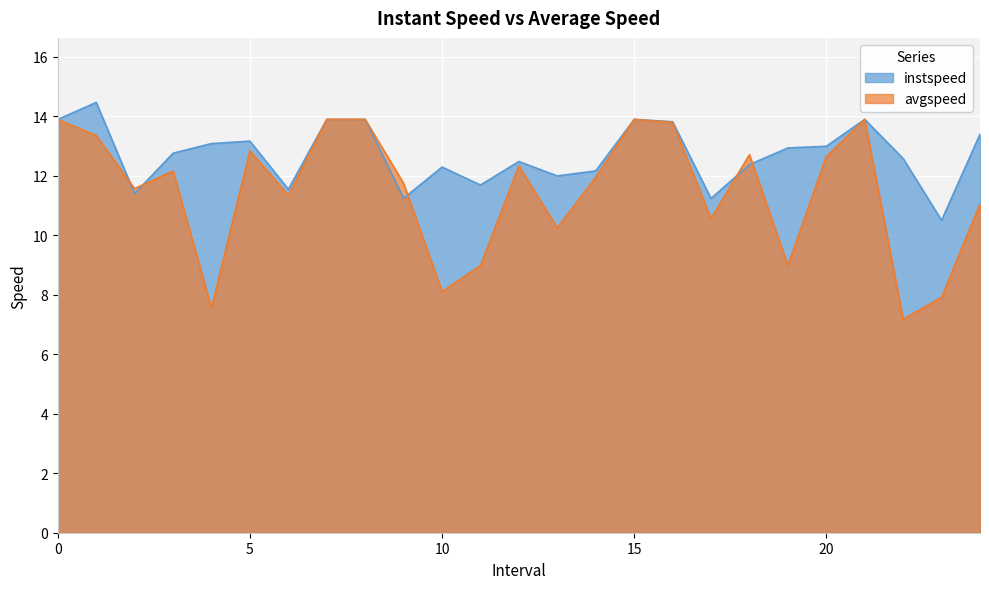

The avgspeed series shows 19.7 at 3.0. True or false?

False